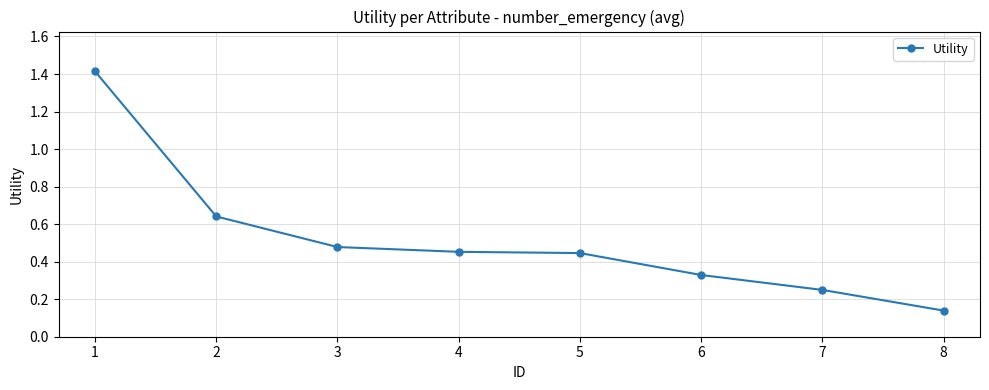

What is the difference between the maximum and minimum values?

1.3